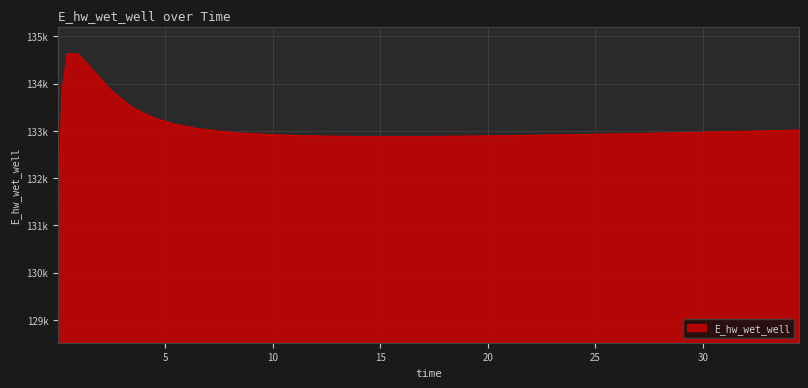

Where does the data first go above 132944?

0.21875